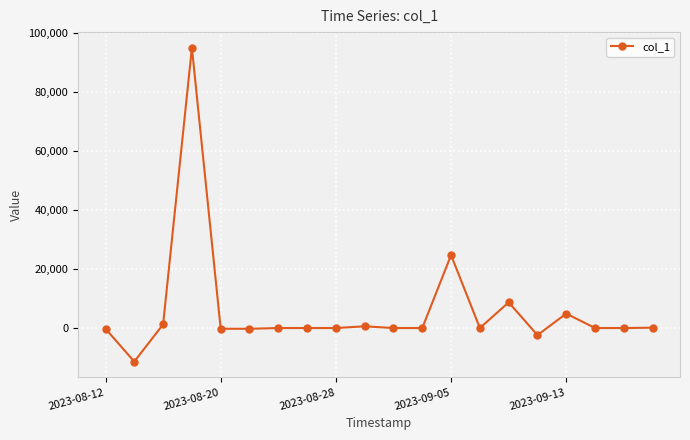

True or false: the data has more than 2 interior local peaks.

True